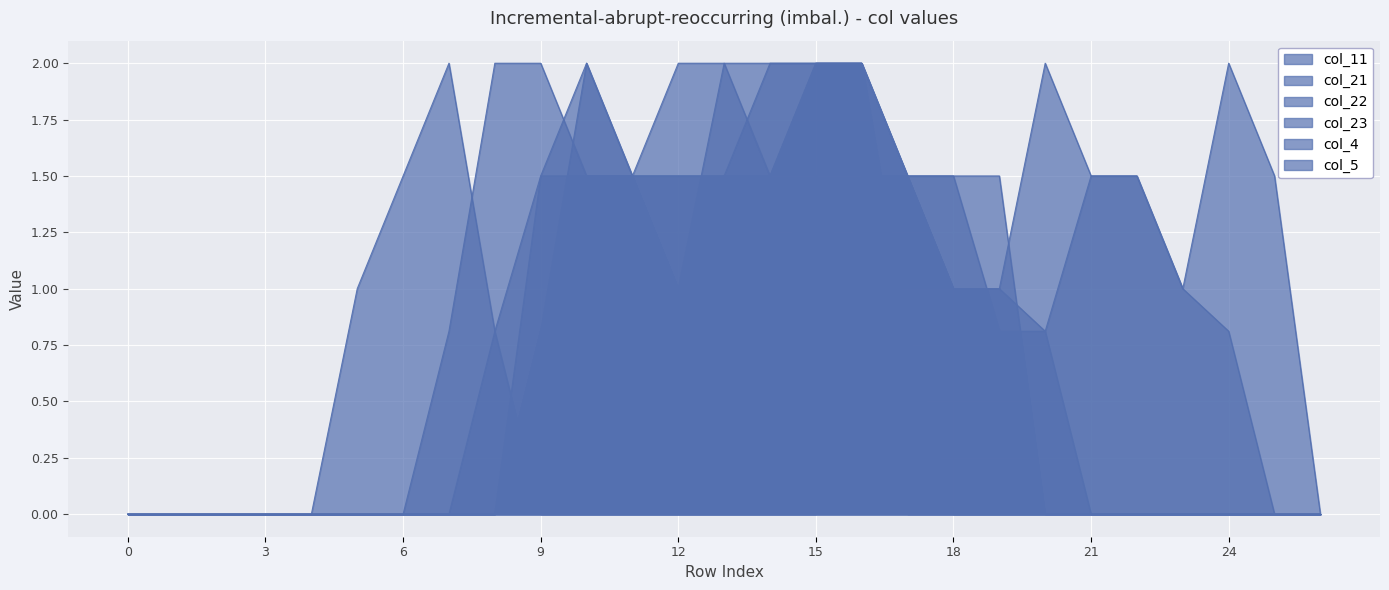

True or false: col_21 has more than 0 interior local peaks.

True